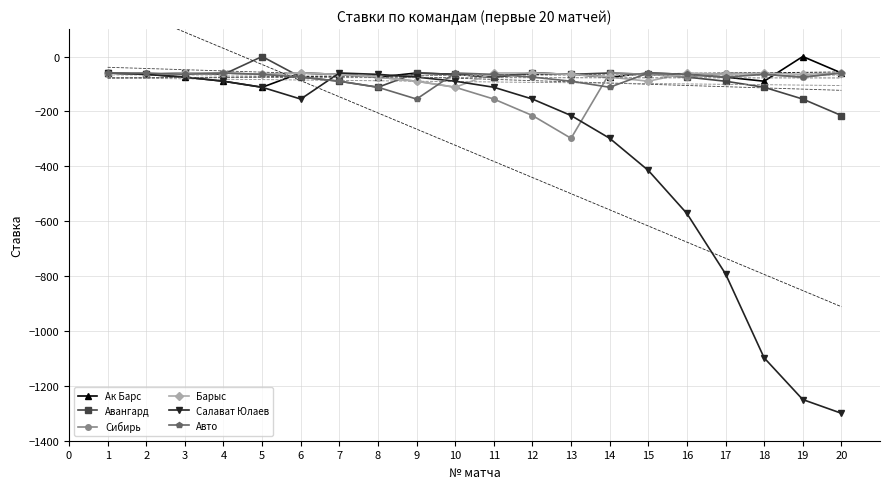

True or false: Барыс has more than 2 points higher than both neighbors.

True